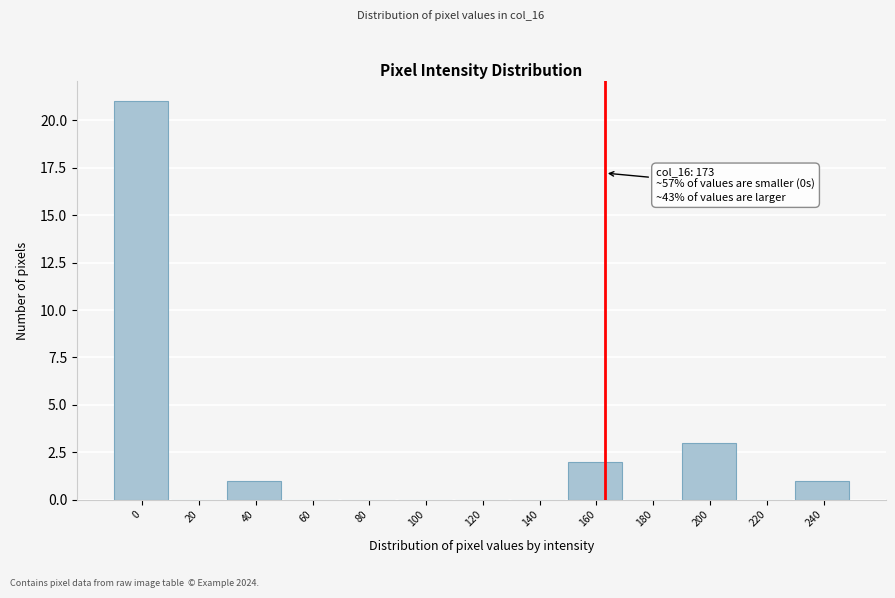

Reading left to right, list all the values displayed in this chart.

0=21	20=0	40=1	60=0	80=0	100=0	120=0	140=0	160=2	180=0	200=3	220=0	240=1